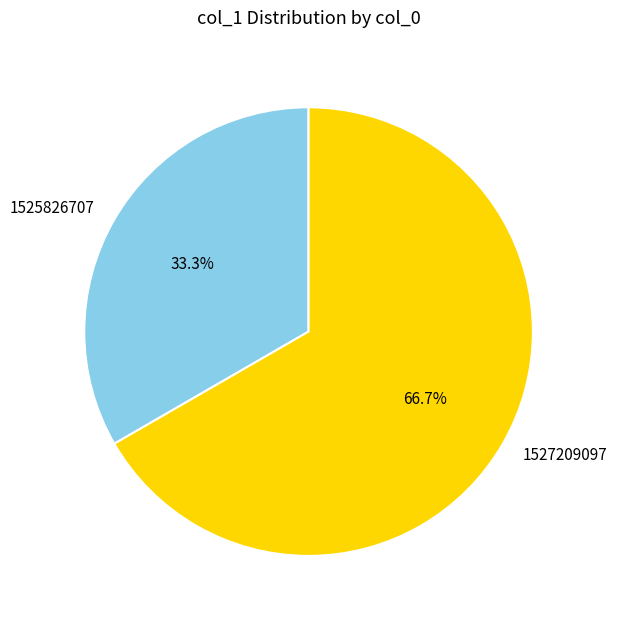

Which has a higher value, 1525826707 or 1527209097?

1527209097